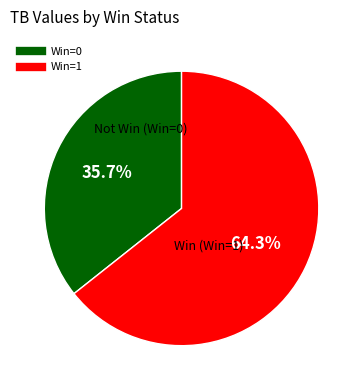

Is there a majority slice in this chart?

Yes